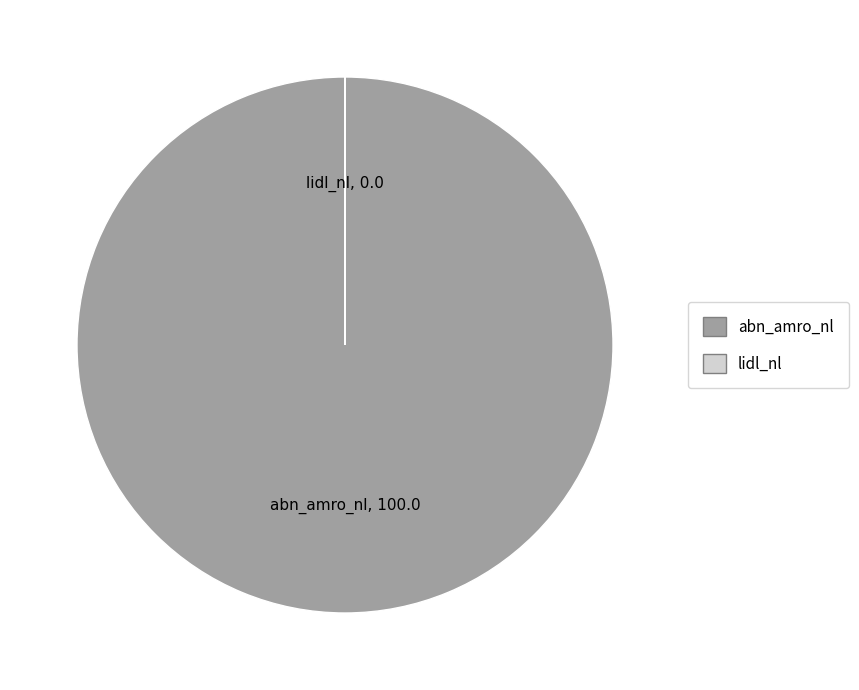

Which slice is the largest?

abn_amro_nl